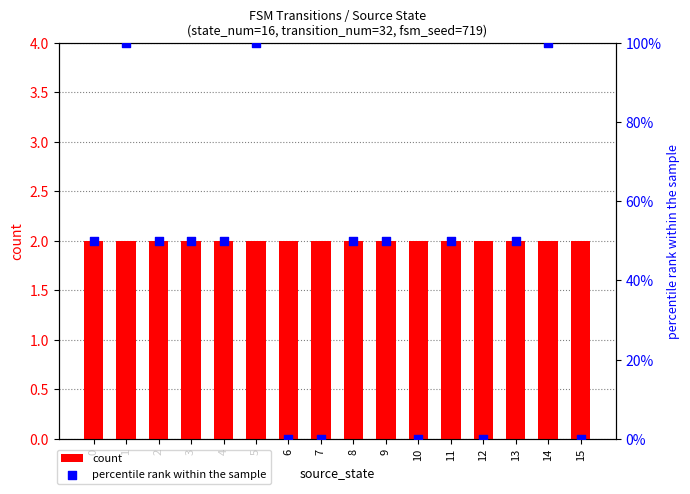

Which series has the largest total across all categories?

percentile rank within the sample